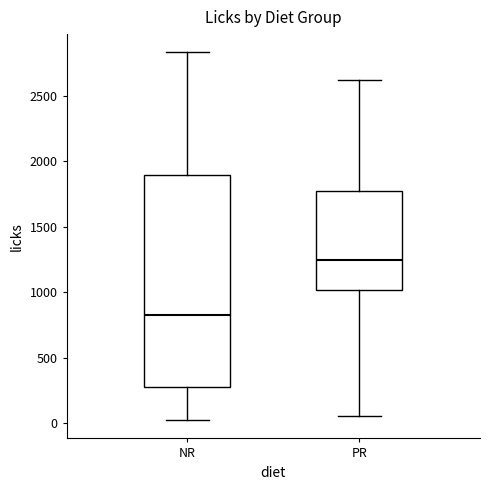

Comparing the boxes themselves (not the whiskers), which one is the tallest?

NR